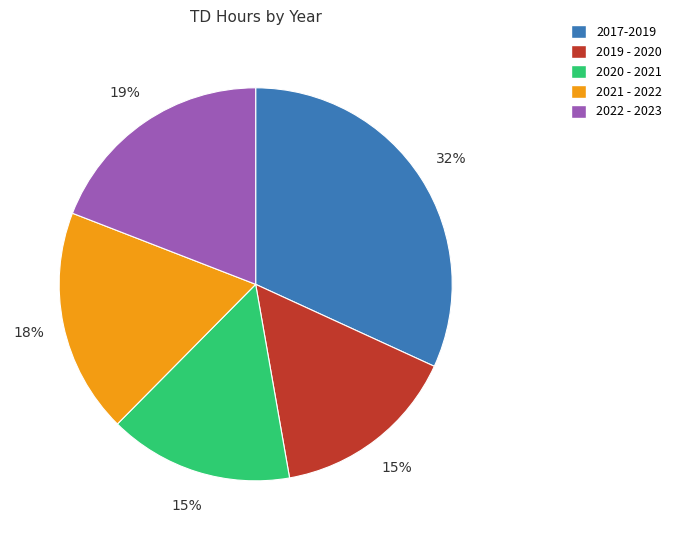

Is there any slice that represents more than half of the pie?

No